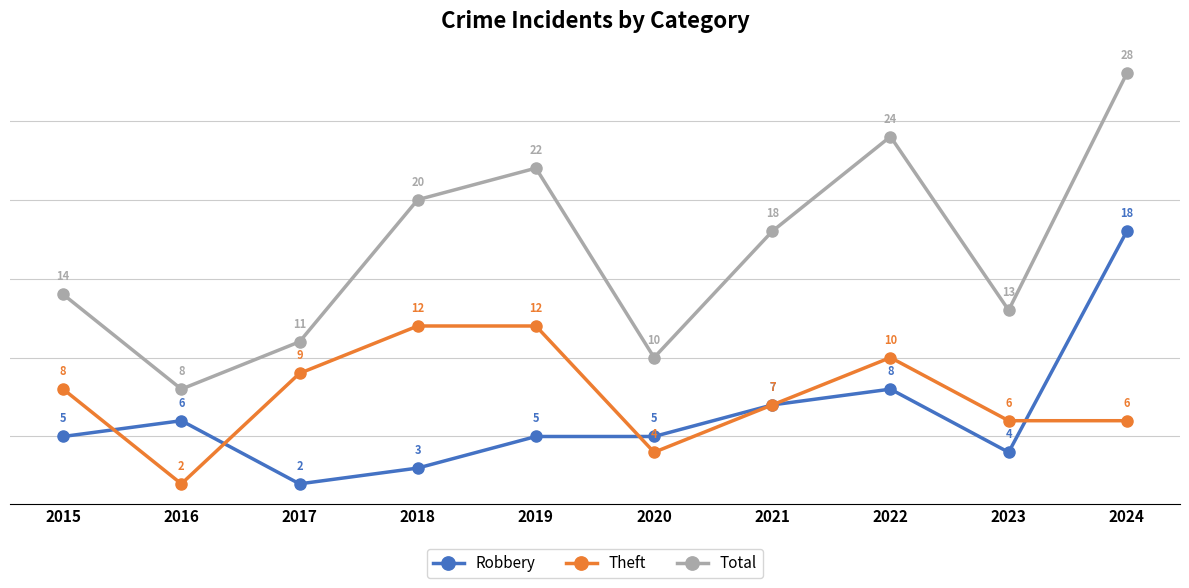

Which series has the largest range (max minus min)?

Total